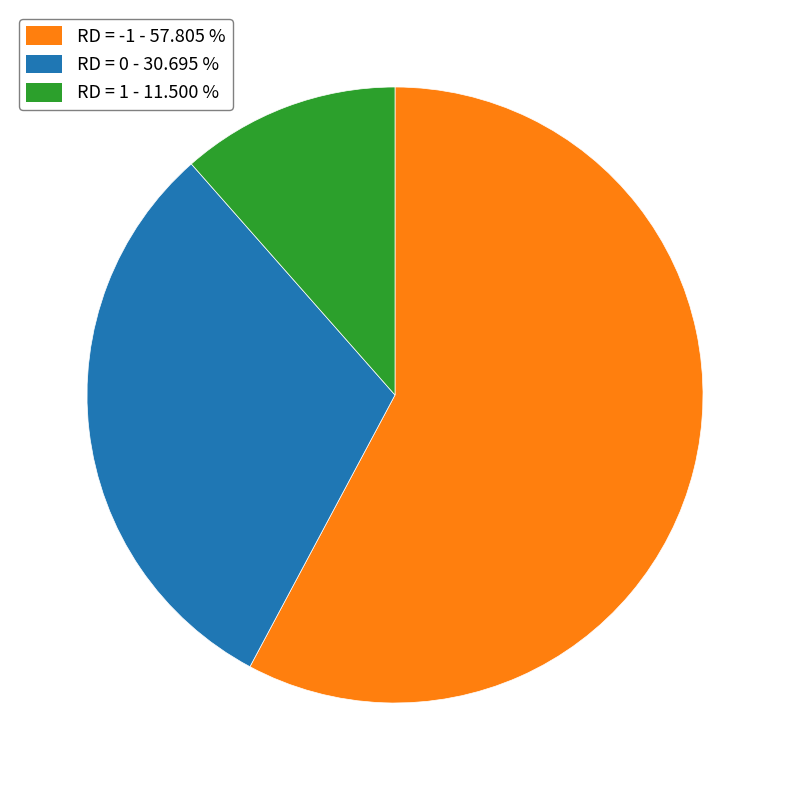

Does any single category account for the majority?

Yes